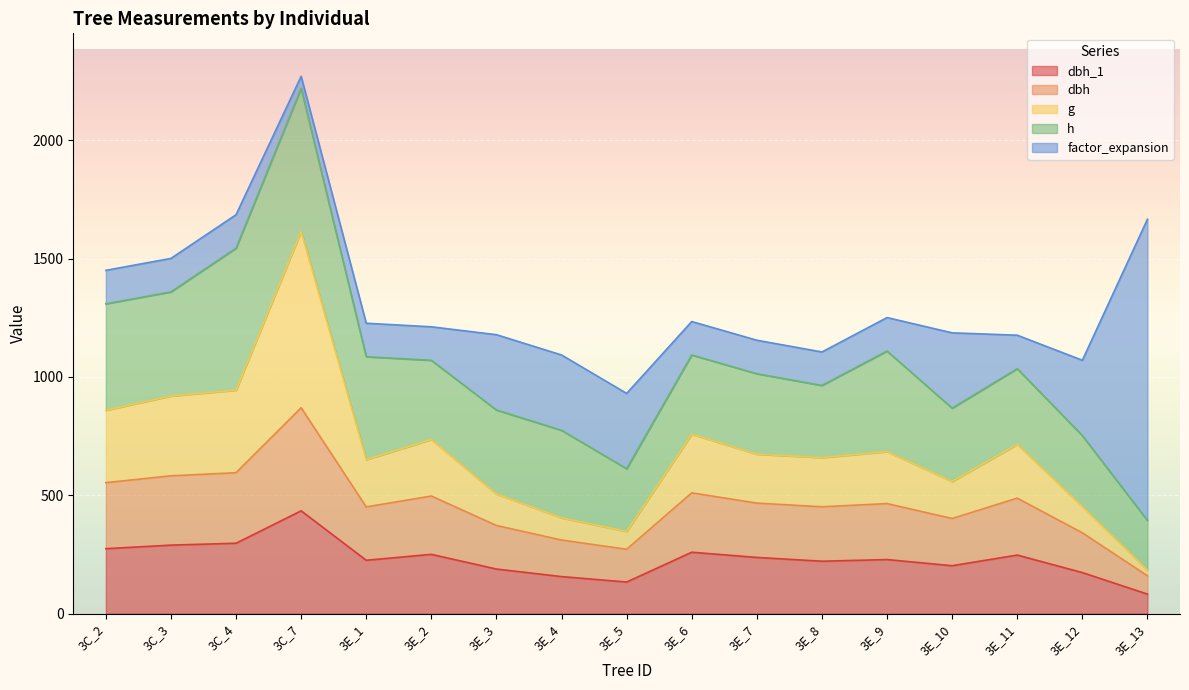

Between 3E_6 and 3E_1, which is larger?

3E_6